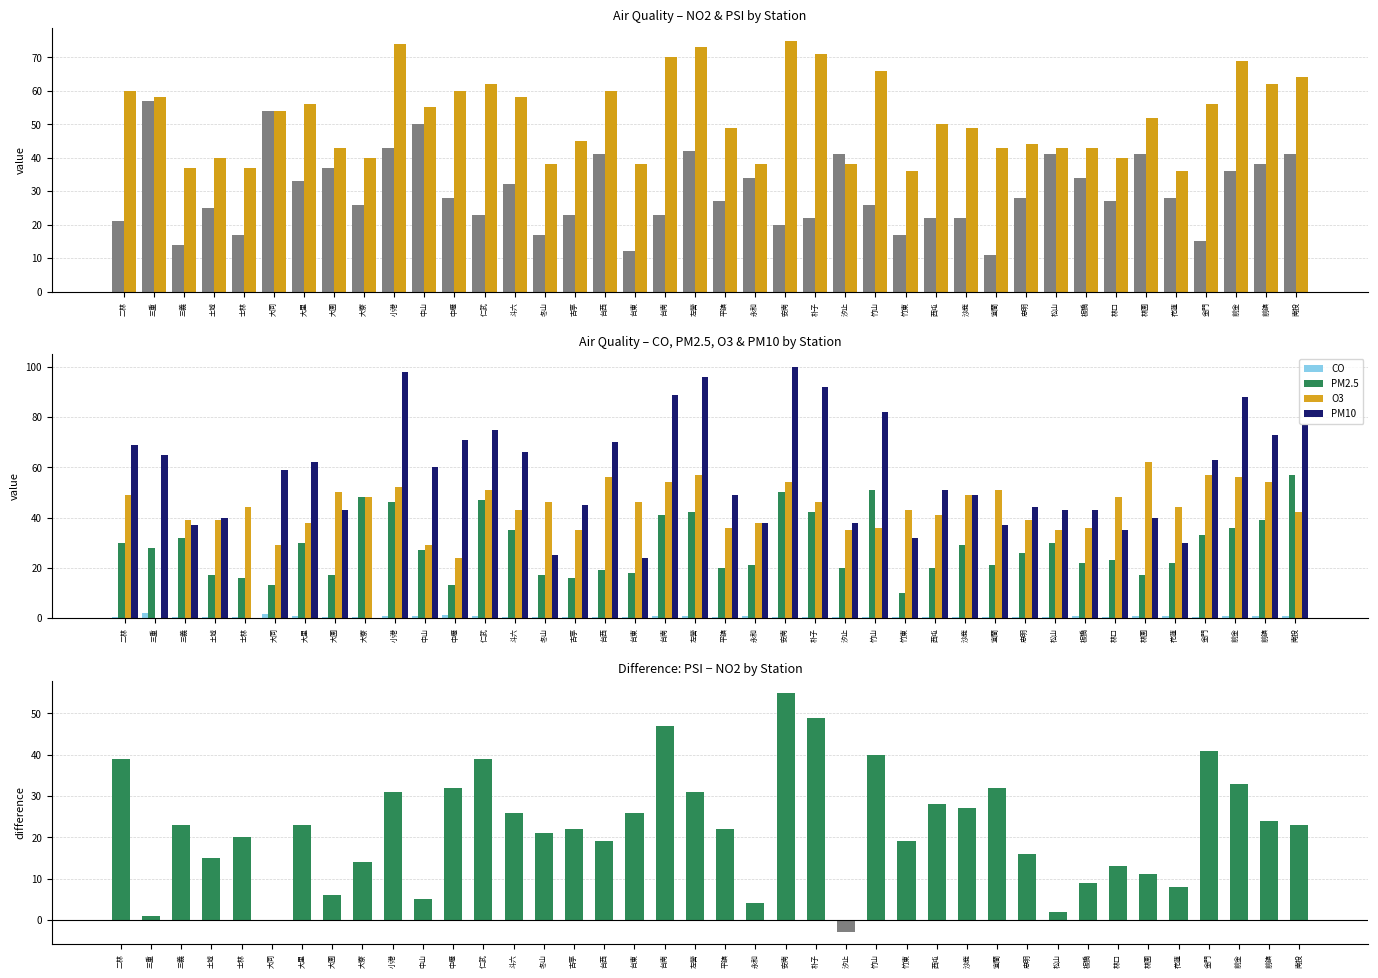

Reading right to left, what are all the values shown in this chart?

NO2: 南投=41.0	前鎮=38.0	前金=36.0	金門=15.0	花蓮=28.0	林園=41.0	林口=27.0	板橋=34.0	松山=41.0	忠明=28.0	宜蘭=11.0	沙鹿=22.0	西屯=22.0	竹東=17.0	竹山=26.0	汐止=41.0	朴子=22.0	安南=20.0	永和=34.0	平鎮=27.0	左營=42.0	台南=23.0	台東=12.0	台西=41.0	古亭=23.0	冬山=17.0	斗六=32.0	仁武=23.0	中壢=28.0	中山=50.0	小港=43.0	大寮=26.0	大園=37.0	大里=33.0	大同=54.0	士林=17.0	土城=25.0	三義=14.0	三重=57.0	二林=21.0
PSI: 南投=64.0	前鎮=62.0	前金=69.0	金門=56.0	花蓮=36.0	林園=52.0	林口=40.0	板橋=43.0	松山=43.0	忠明=44.0	宜蘭=43.0	沙鹿=49.0	西屯=50.0	竹東=36.0	竹山=66.0	汐止=38.0	朴子=71.0	安南=75.0	永和=38.0	平鎮=49.0	左營=73.0	台南=70.0	台東=38.0	台西=60.0	古亭=45.0	冬山=38.0	斗六=58.0	仁武=62.0	中壢=60.0	中山=55.0	小港=74.0	大寮=40.0	大園=43.0	大里=56.0	大同=54.0	士林=37.0	土城=40.0	三義=37.0	三重=58.0	二林=60.0
CO: 南投=0.7	前鎮=0.8	前金=0.7	金門=0.5	花蓮=0.7	林園=0.6	林口=0.4	板橋=0.6	松山=0.5	忠明=0.5	宜蘭=0.4	沙鹿=0.4	西屯=0.4	竹東=0.4	竹山=0.4	汐止=0.4	朴子=0.5	安南=0.5	永和=0.8	平鎮=0.5	左營=0.7	台南=0.6	台東=0.6	台西=0.3	古亭=0.5	冬山=0.3	斗六=0.5	仁武=0.7	中壢=1.0	中山=0.8	小港=0.8	大寮=0.4	大園=0.3	大里=0.6	大同=1.6	士林=0.3	土城=0.5	三義=0.3	三重=1.9	二林=0.4
PM2.5: 南投=57.0	前鎮=39.0	前金=36.0	金門=33.0	花蓮=22.0	林園=17.0	林口=23.0	板橋=22.0	松山=30.0	忠明=26.0	宜蘭=21.0	沙鹿=29.0	西屯=20.0	竹東=10.0	竹山=51.0	汐止=20.0	朴子=42.0	安南=50.0	永和=21.0	平鎮=20.0	左營=42.0	台南=41.0	台東=18.0	台西=19.0	古亭=16.0	冬山=17.0	斗六=35.0	仁武=47.0	中壢=13.0	中山=27.0	小港=46.0	大寮=48.0	大園=17.0	大里=30.0	大同=13.0	士林=16.0	土城=17.0	三義=32.0	三重=28.0	二林=30.0
O3: 南投=42.0	前鎮=54.0	前金=56.0	金門=57.0	花蓮=44.0	林園=62.0	林口=48.0	板橋=36.0	松山=35.0	忠明=39.0	宜蘭=51.0	沙鹿=49.0	西屯=41.0	竹東=43.0	竹山=36.0	汐止=35.0	朴子=46.0	安南=54.0	永和=38.0	平鎮=36.0	左營=57.0	台南=54.0	台東=46.0	台西=56.0	古亭=35.0	冬山=46.0	斗六=43.0	仁武=51.0	中壢=24.0	中山=29.0	小港=52.0	大寮=48.0	大園=50.0	大里=38.0	大同=29.0	士林=44.0	土城=39.0	三義=39.0	三重=0.0	二林=49.0
PM10: 南投=77.0	前鎮=73.0	前金=88.0	金門=63.0	花蓮=30.0	林園=40.0	林口=35.0	板橋=43.0	松山=43.0	忠明=44.0	宜蘭=37.0	沙鹿=49.0	西屯=51.0	竹東=32.0	竹山=82.0	汐止=38.0	朴子=92.0	安南=100.0	永和=38.0	平鎮=49.0	左營=96.0	台南=89.0	台東=24.0	台西=70.0	古亭=45.0	冬山=25.0	斗六=66.0	仁武=75.0	中壢=71.0	中山=60.0	小港=98.0	大寮=0.0	大園=43.0	大里=62.0	大同=59.0	士林=0.0	土城=40.0	三義=37.0	三重=65.0	二林=69.0